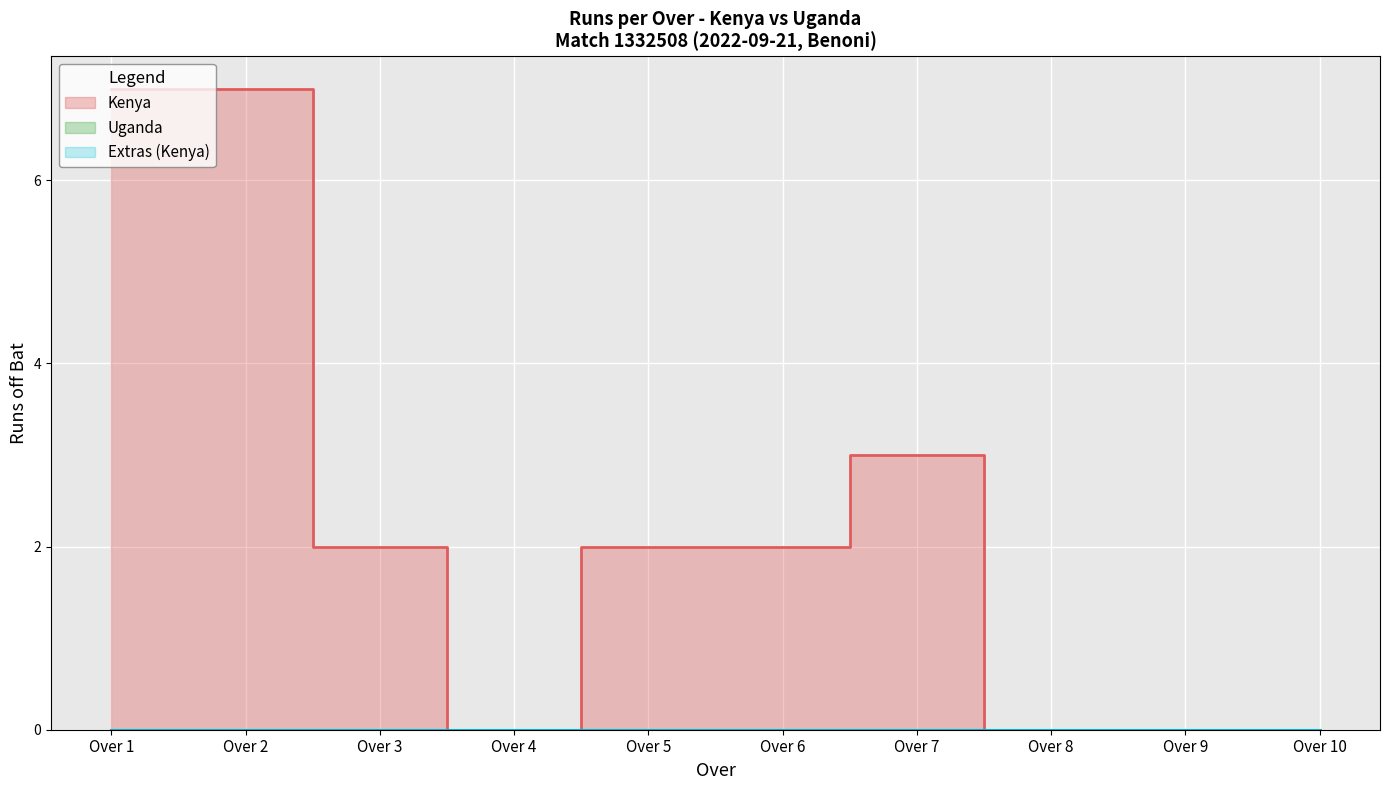

Between 5.6 and 8.1, which series saw the biggest shift?

Kenya